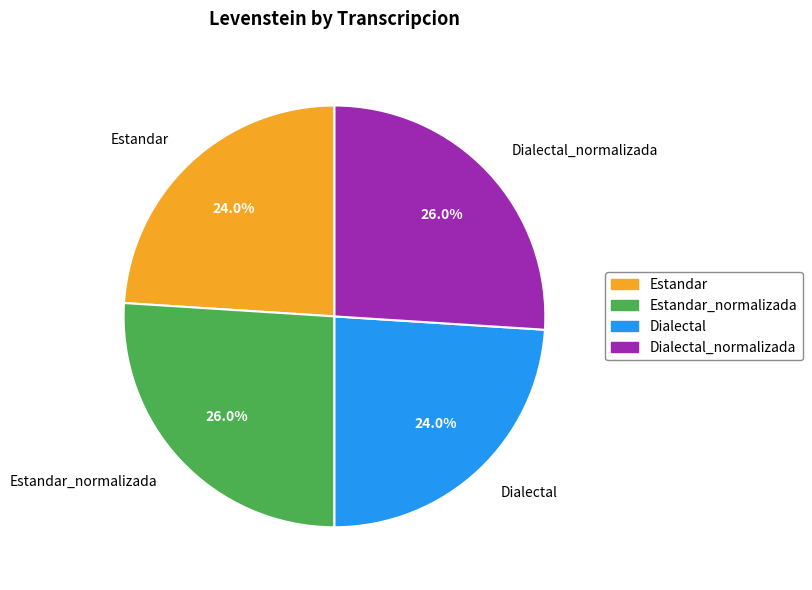

True or false: Dialectal accounts for 31% of the total.

False